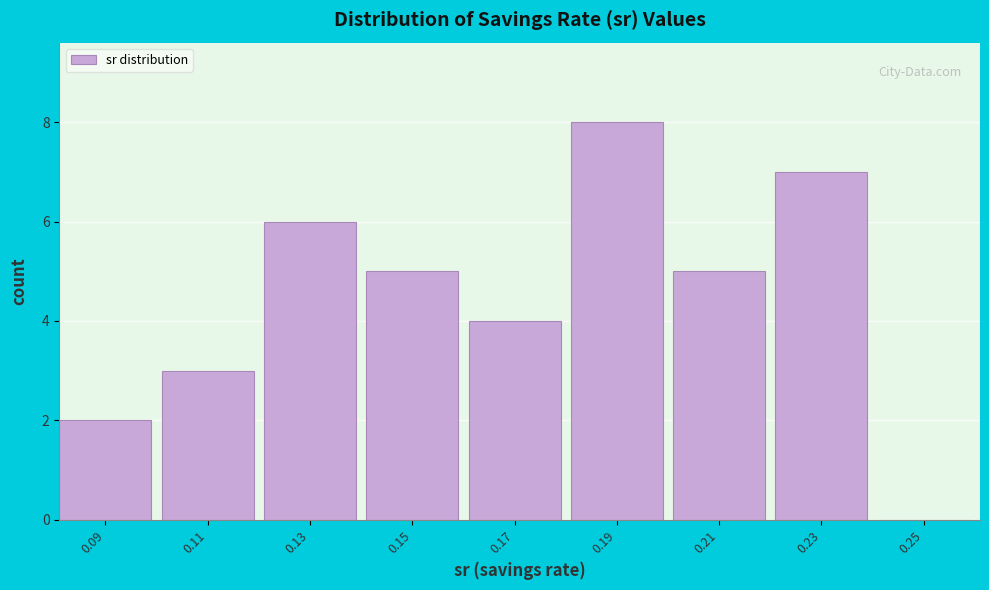

Reading left to right, extract all data points from this chart.

0.09=2	0.11=3	0.13=6	0.15=5	0.17=4	0.19=8	0.21=5	0.23=7	0.25=0